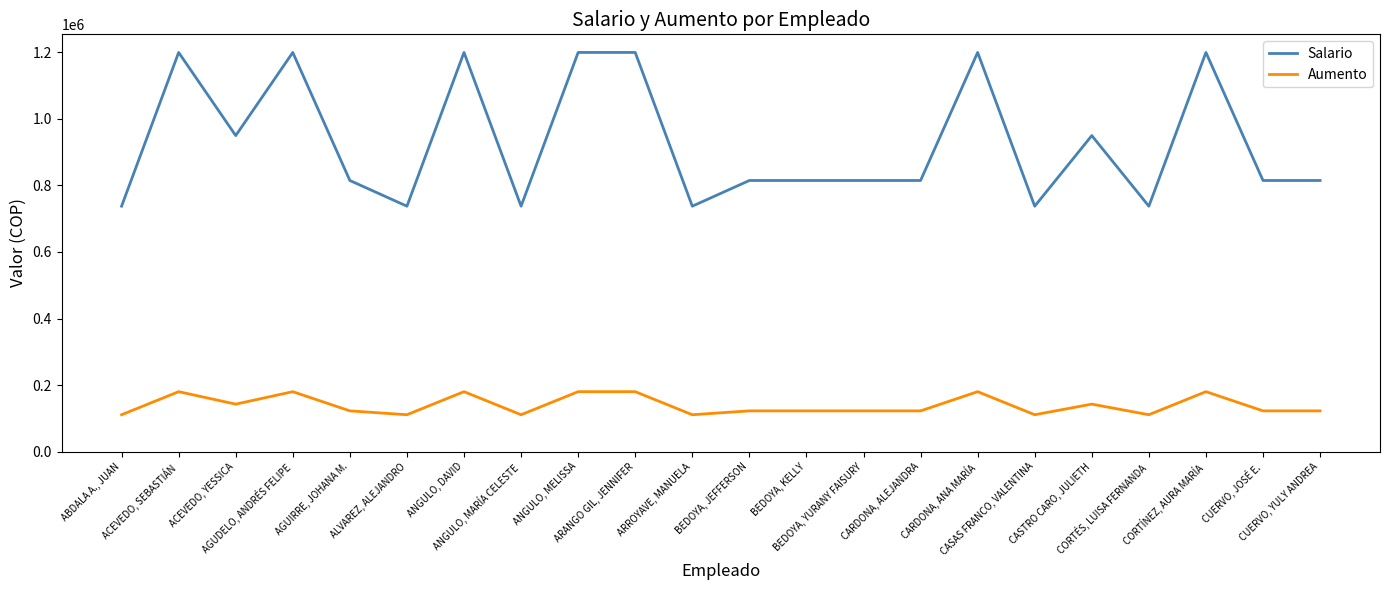

Which series has the largest total across all categories?

Salario